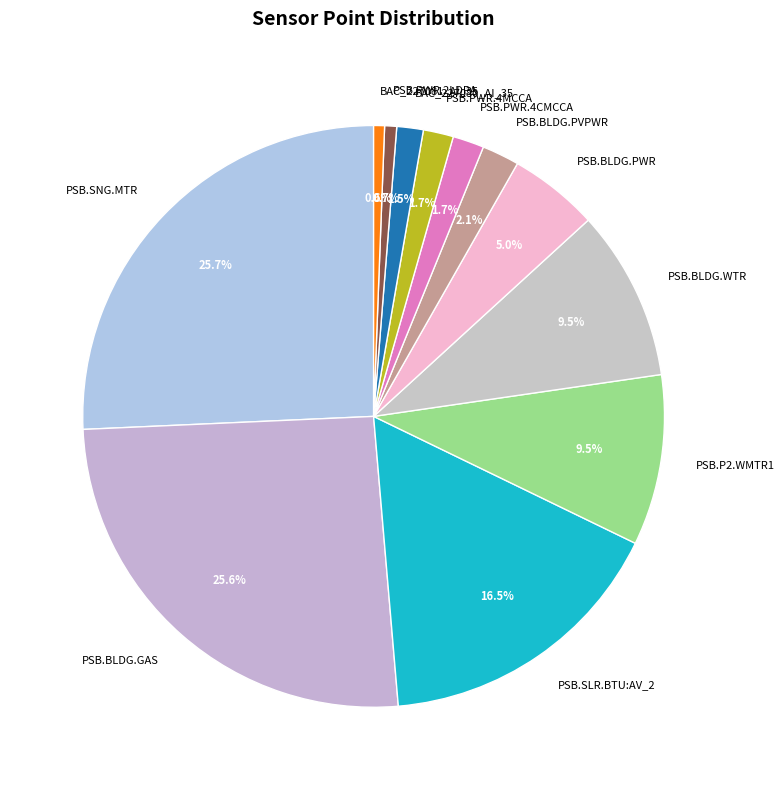

What percentage is NOT represented by PSB.P2.WMTR1?

90.5%